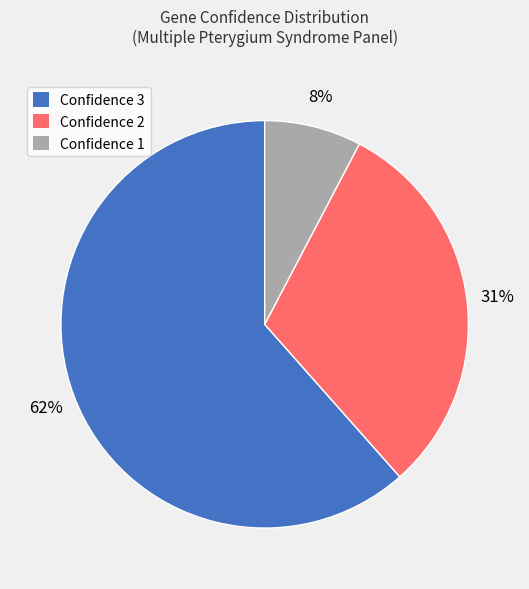

Rank the categories by value from lowest to highest.

Confidence 1, Confidence 2, Confidence 3